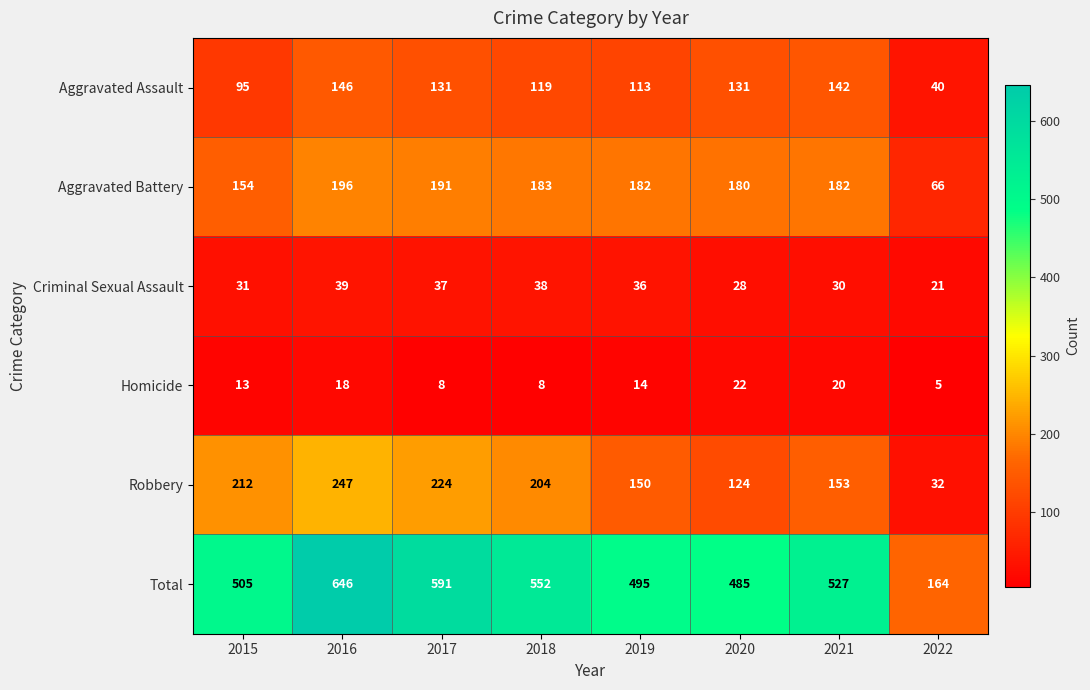

True or false: Criminal Sexual Assault has a value of 37 at 2017.

True